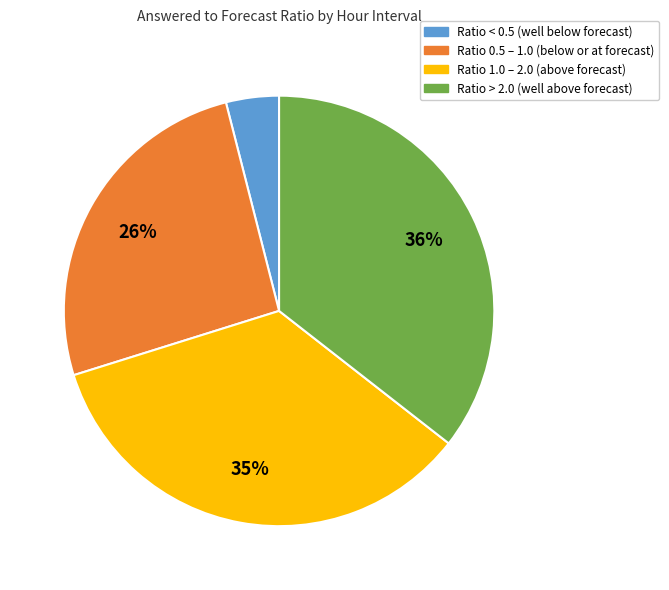

Is there a majority slice in this chart?

No